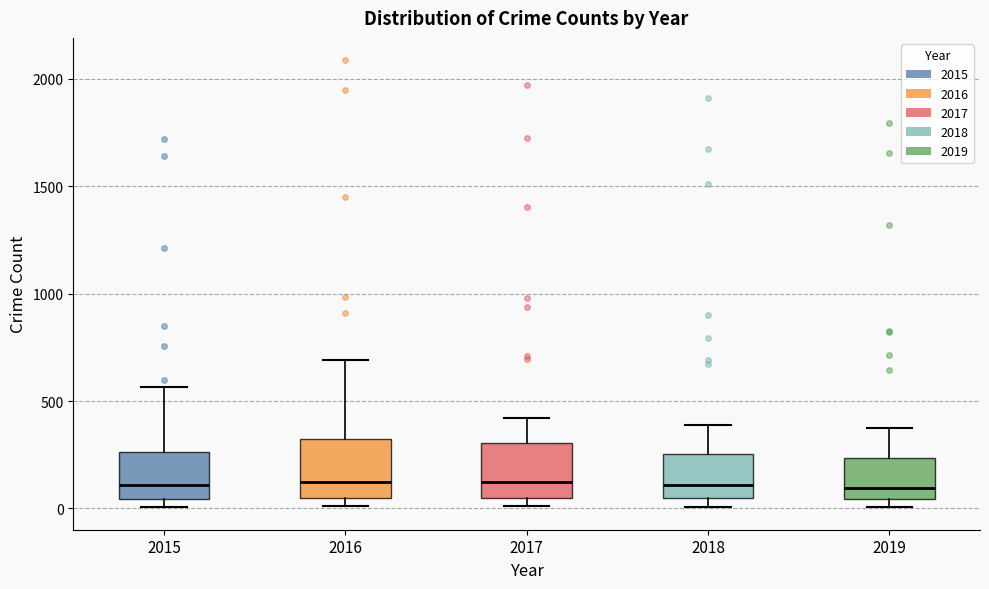

Reading left to right, transcribe this box plot: for each box, give where its median line is, the range the box spans, and where its two whiskers end, as read against the y-axis. The values are not printed on the chart, so give them approximately, as read against the axis.

2015: median 100, box 50 to 250, whiskers 0 to 550
2016: median 150, box 50 to 300, whiskers 0 to 700
2017: median 100, box 50 to 300, whiskers 0 to 400
2018: median 100, box 50 to 250, whiskers 0 to 400
2019: median 100, box 50 to 250, whiskers 0 to 400